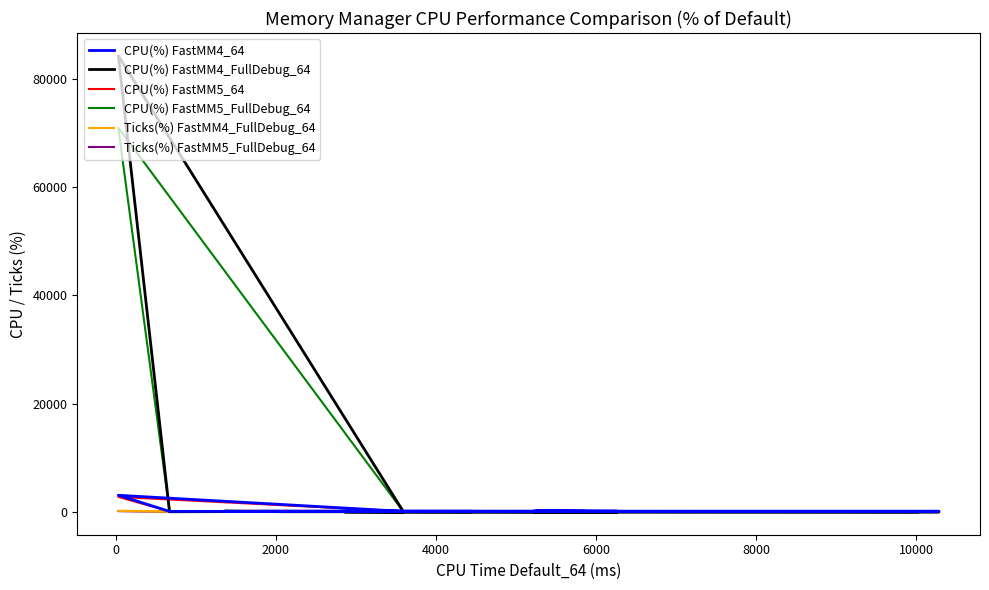

True or false: Ticks(%) FastMM4_FullDebug_64 and CPU(%) FastMM4_FullDebug_64 intersect in this chart.

True